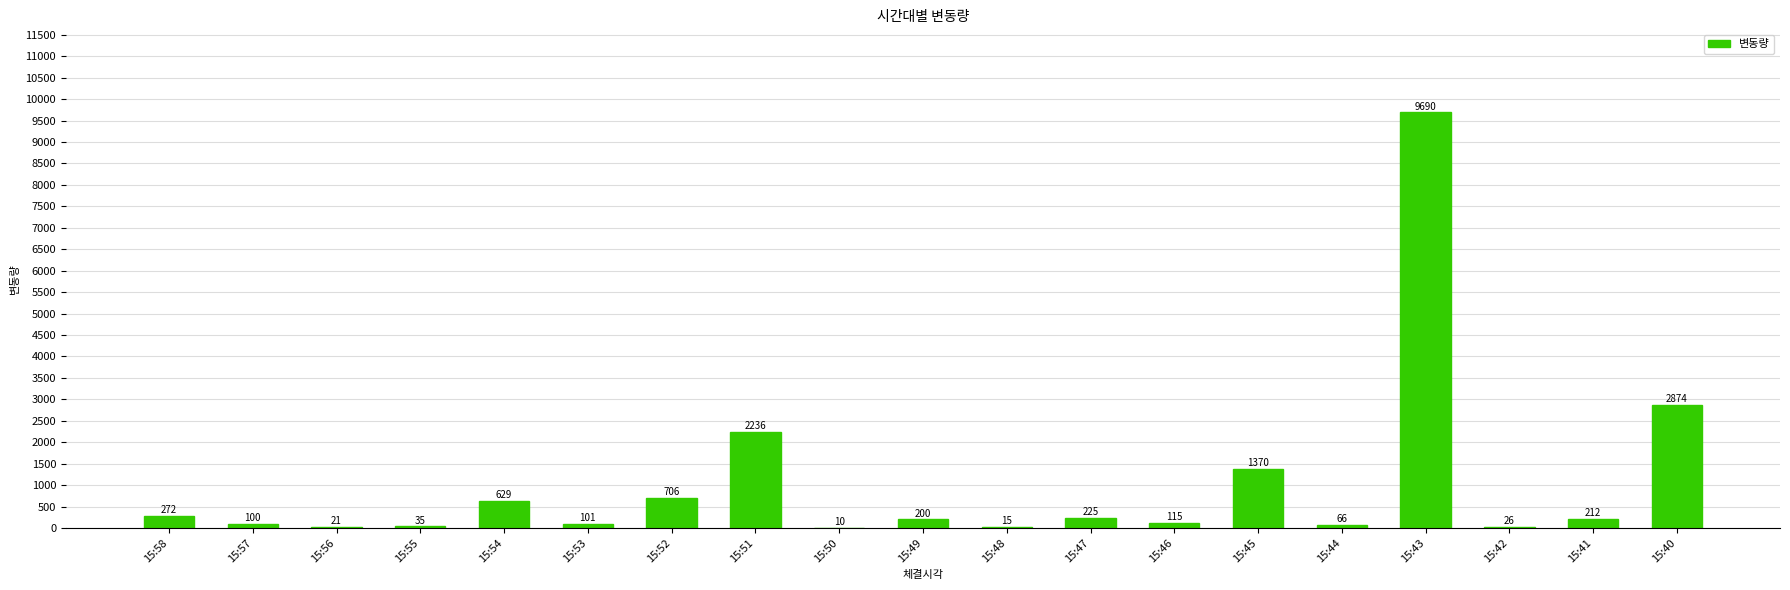

At which category does the chart reach its peak across all series?

15:43